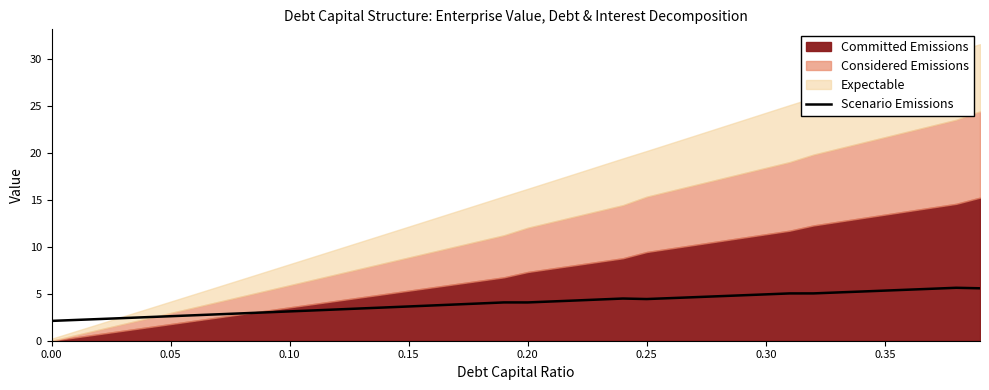

Reading left to right, what are all the values shown in this chart?

2.1	2.2	2.3	2.4	2.5	2.6	2.7	2.8	2.9	3.0	3.1	3.2	3.3	3.4	3.5	3.6	3.8	3.9	4.0	4.1	4.1	4.2	4.3	4.4	4.5	4.4	4.5	4.6	4.7	4.8	4.9	5.0	5.0	5.1	5.2	5.3	5.4	5.5	5.6	5.6